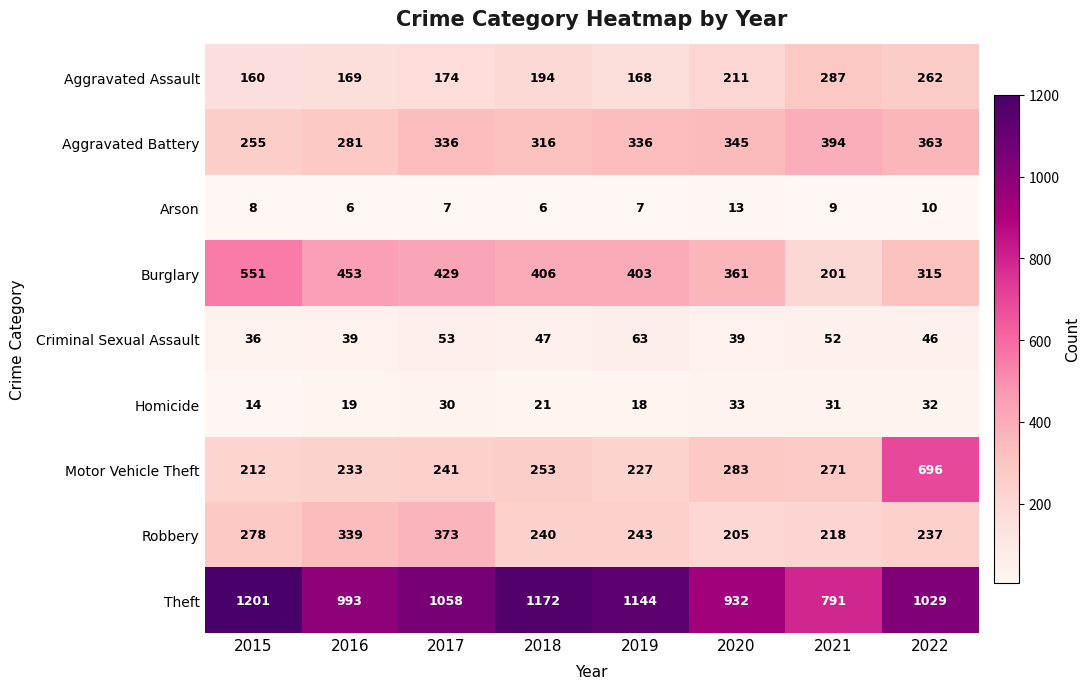

At which category is the sum across all series the highest?

2022